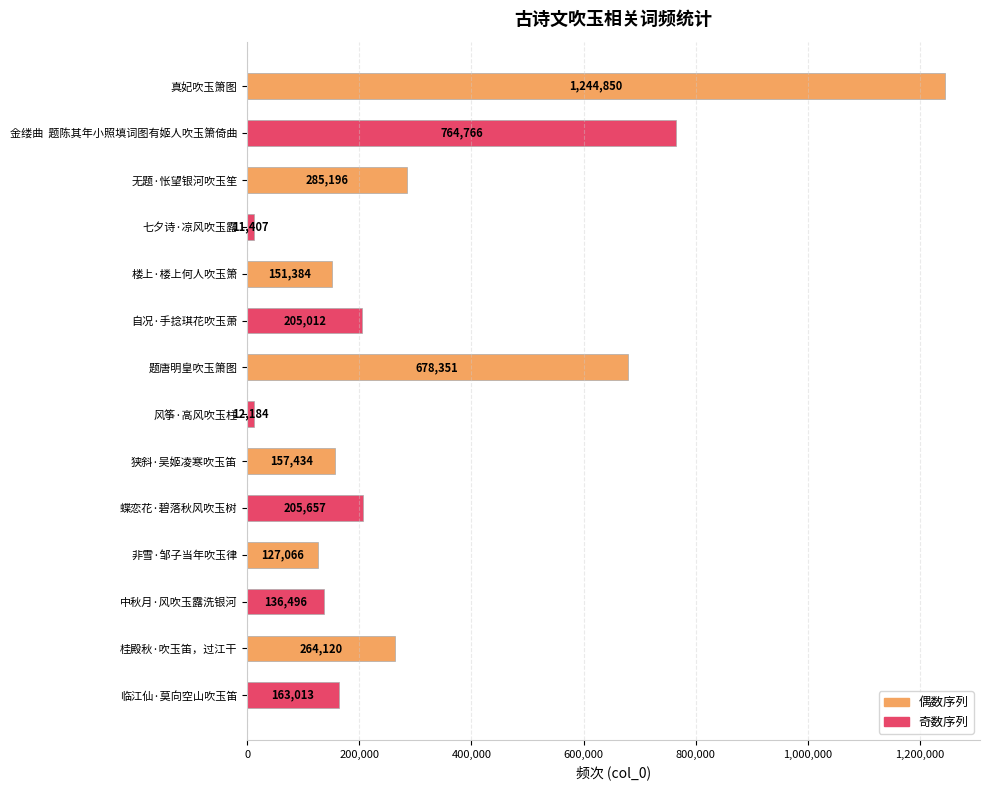

What is the maximum value shown in the chart?

1244850